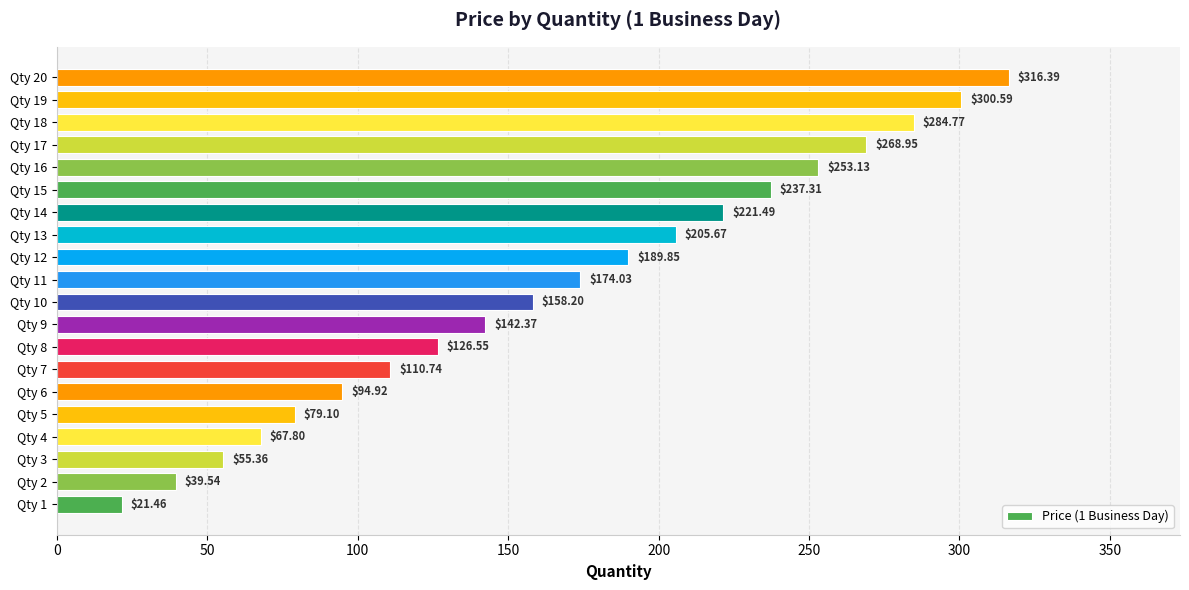

What is the average value?

167.4